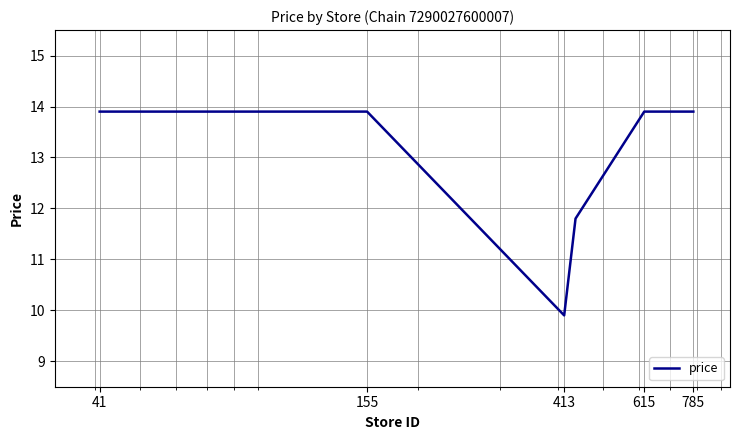

What is the minimum value shown in the chart?

9.9